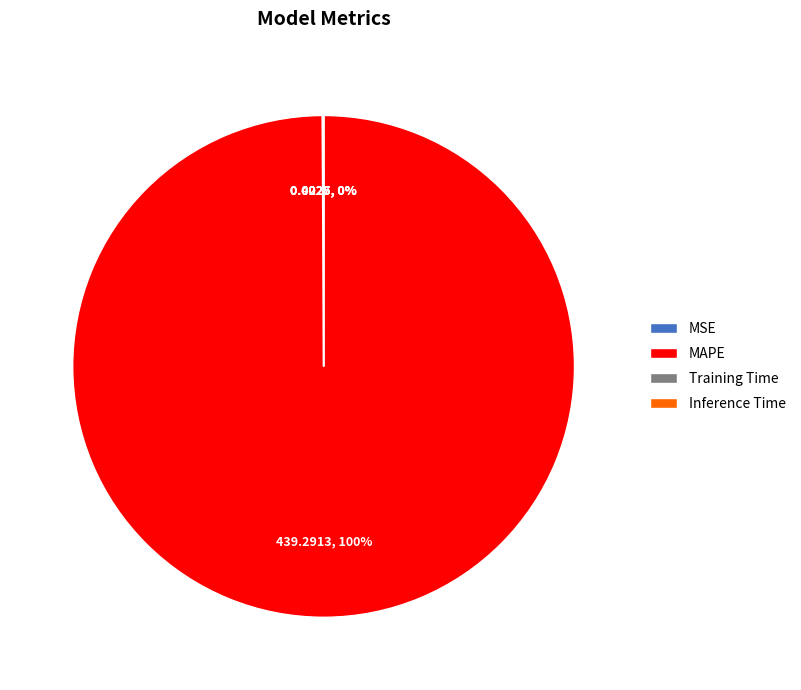

Which category accounts for the majority?

MAPE